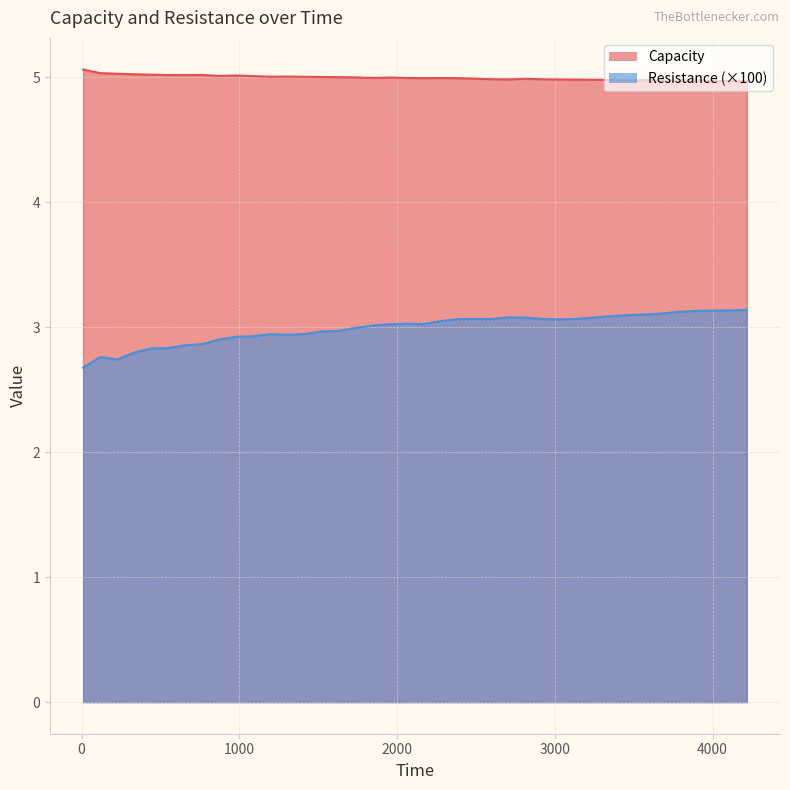

What is the greatest value displayed?

5.1